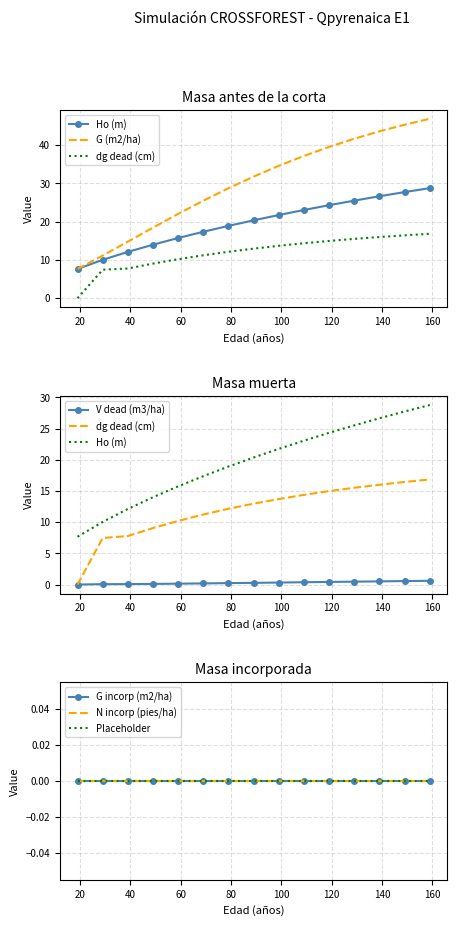

What is the average value of the V dead (m3/ha) series?

0.3